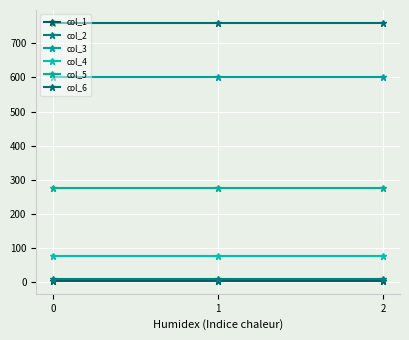

True or false: col_3 has a value of 188 at 2.

False